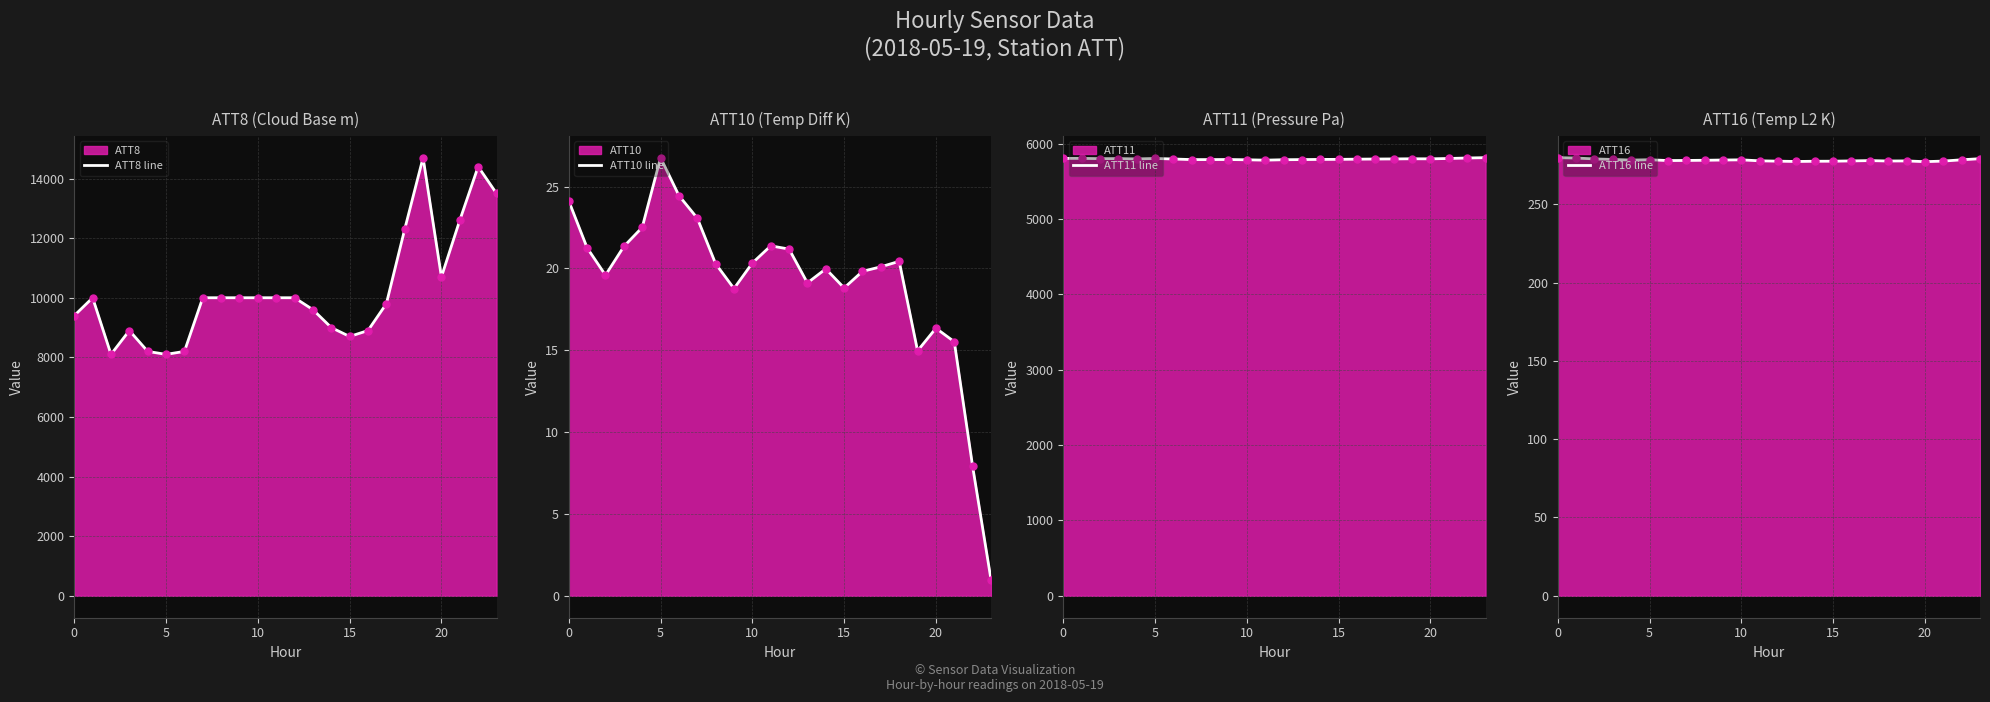

Which series contains the lowest Y value?

ATT10 line